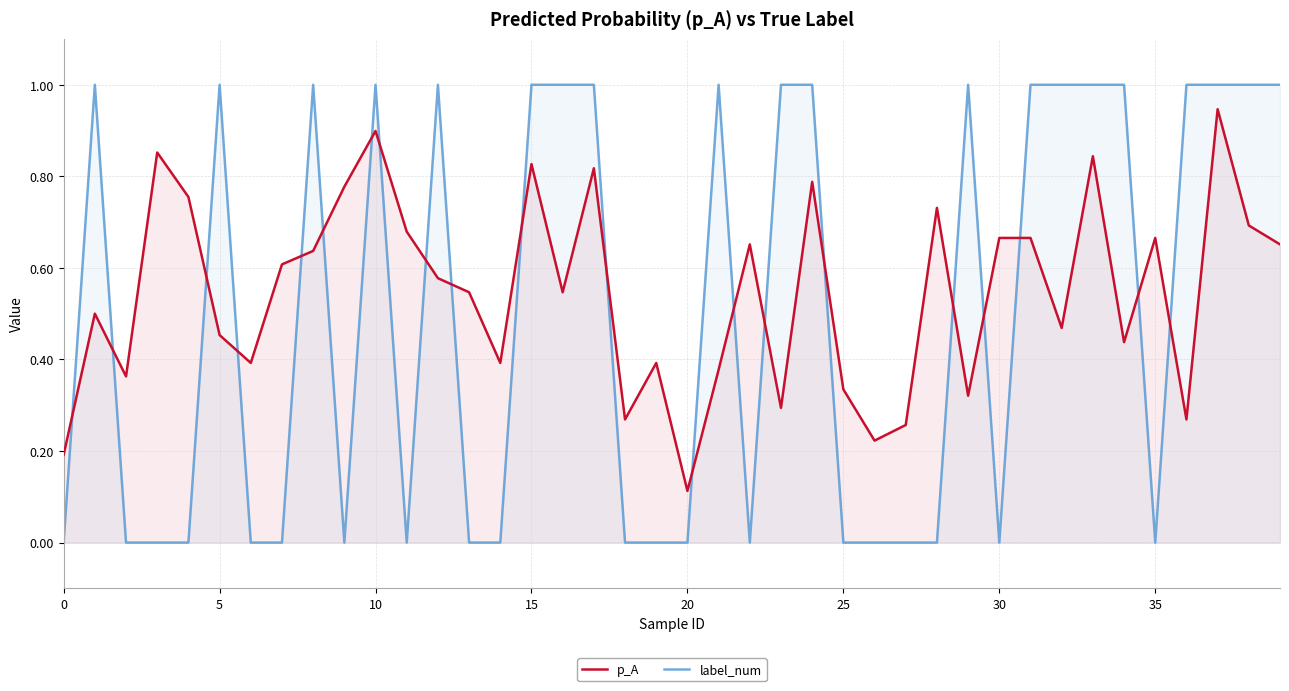

At which category is the sum across all series the highest?

37